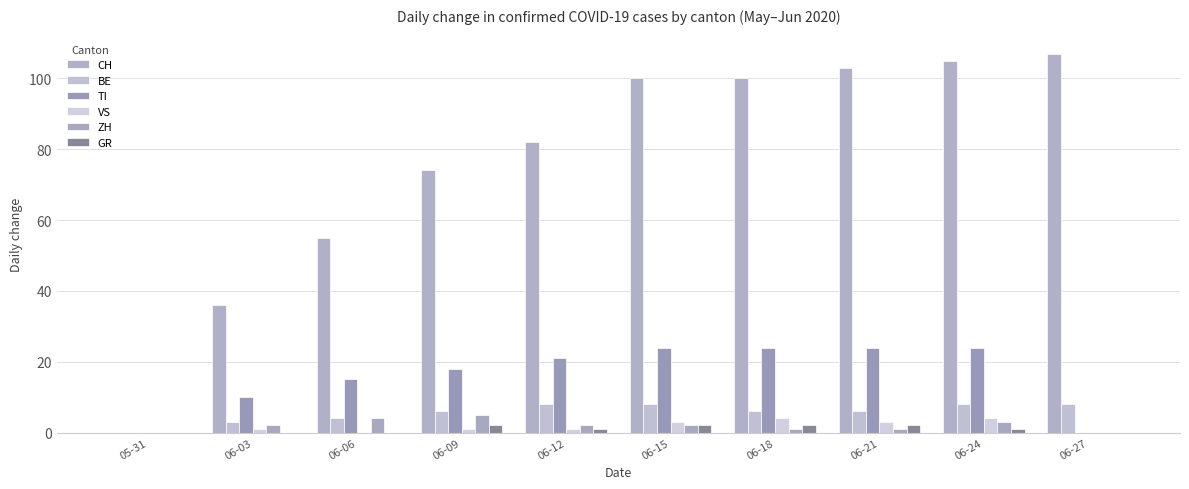

Reading left to right, transcribe all the data shown in this chart.

CH: 0	36	55	74	82	100	100	103	105	107
BE: 0	3	4	6	8	8	6	6	8	8
TI: 0	10	15	18	21	24	24	24	24	0
VS: 0	1	0	1	1	3	4	3	4	0
ZH: 0	2	4	5	2	2	1	1	3	0
GR: 0	0	0	2	1	2	2	2	1	0